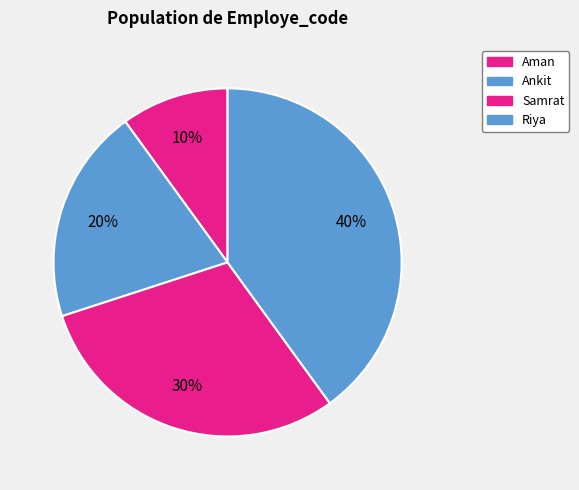

To the nearest percent, what is the difference between the largest and smallest slice percentages?

30%